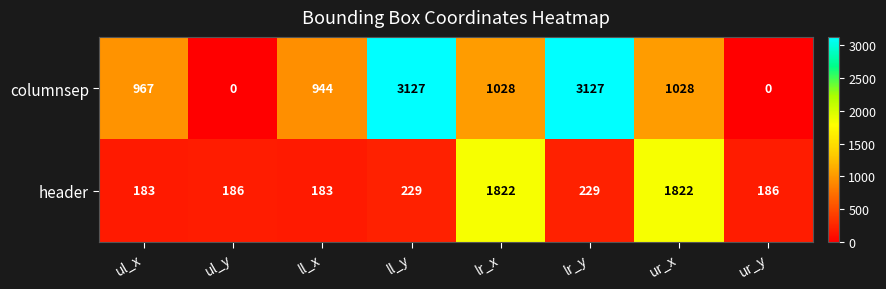

Between ul_y and ur_x, which series saw the biggest shift?

header